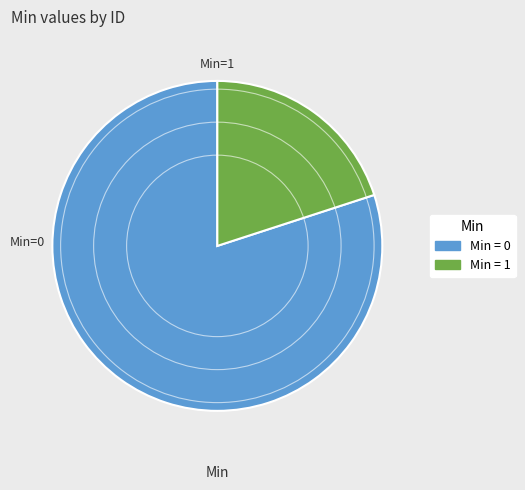

Is there a majority slice in this chart?

Yes